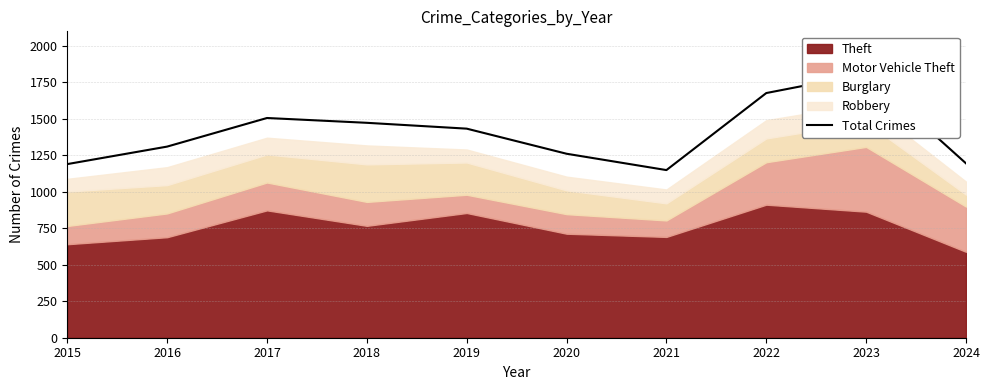

List the labels in order of value, largest first.

2023, 2022, 2017, 2018, 2019, 2016, 2020, 2024, 2015, 2021